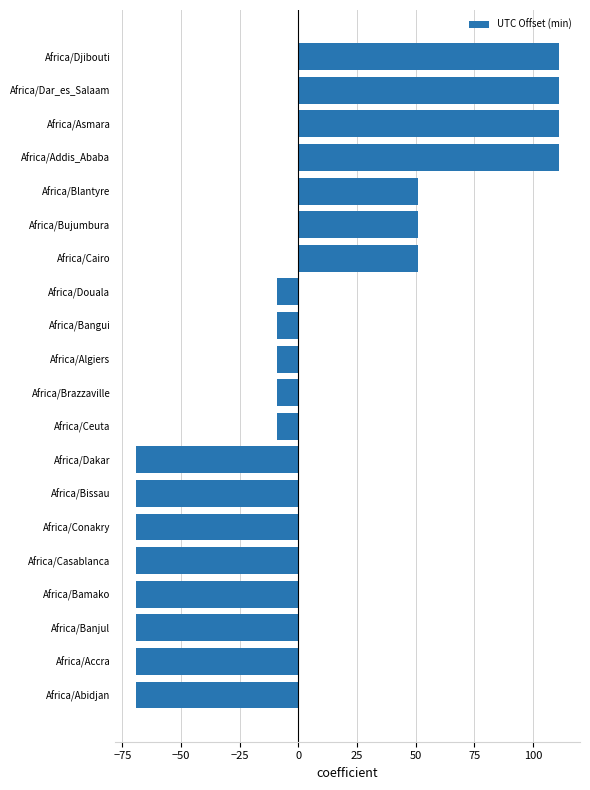

The value at Africa/Banjul is -69. True or false?

True